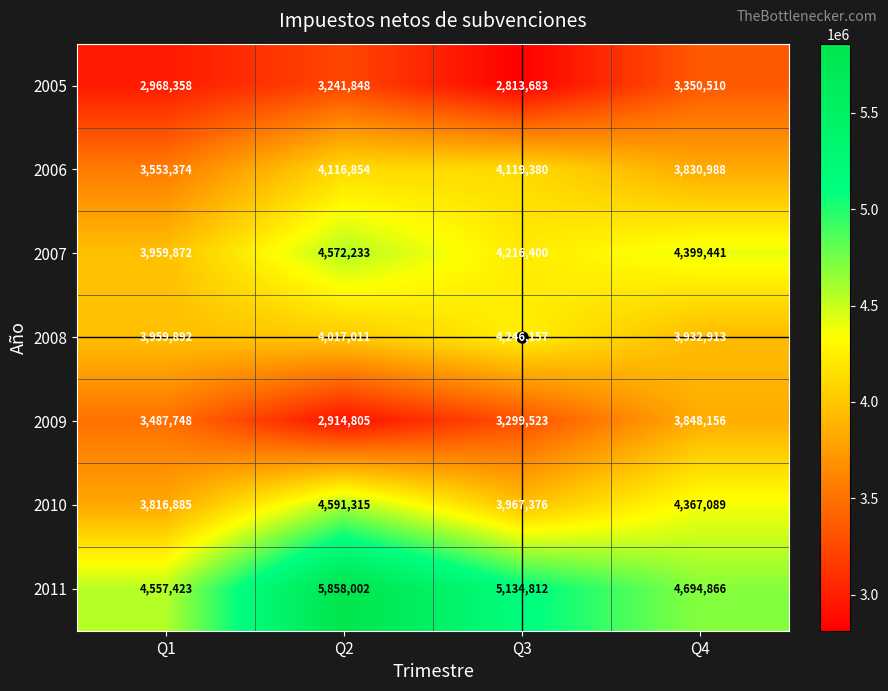

At which category is the sum across all series the highest?

Q2